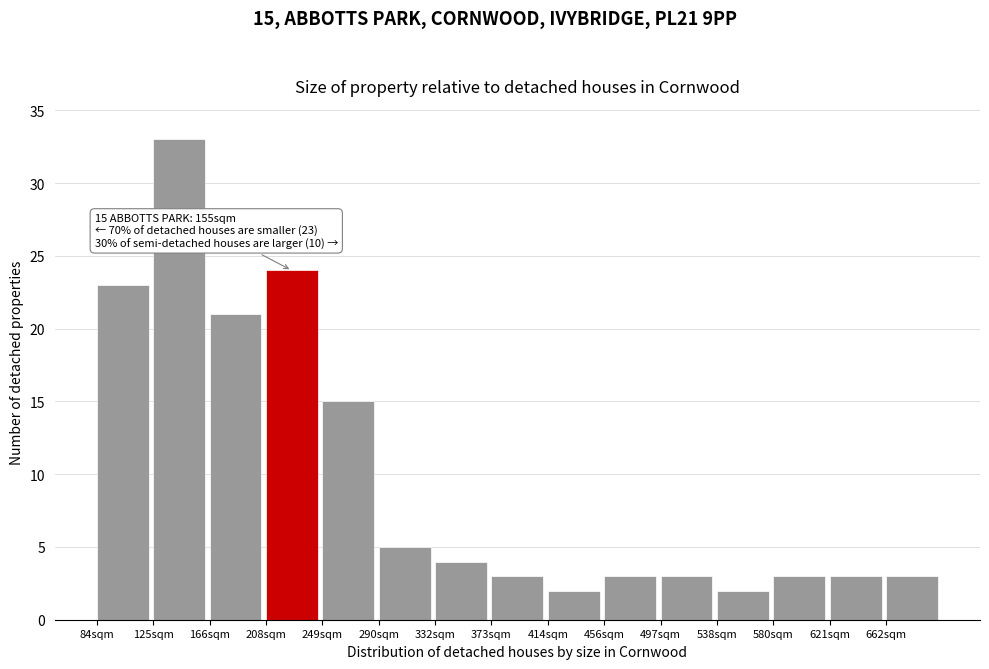

Reading right to left, transcribe all the data shown in this chart.

662sqm=3	621sqm=3	580sqm=3	538sqm=2	497sqm=3	456sqm=3	414sqm=2	373sqm=3	332sqm=4	290sqm=5	249sqm=15	208sqm=24	166sqm=21	125sqm=33	84sqm=23